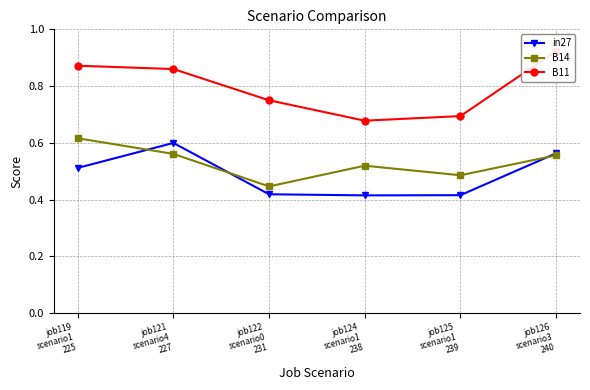

Is the value of in27 at job126
scenario3
240 greater than the value of B14 at job126
scenario3
240?

Yes